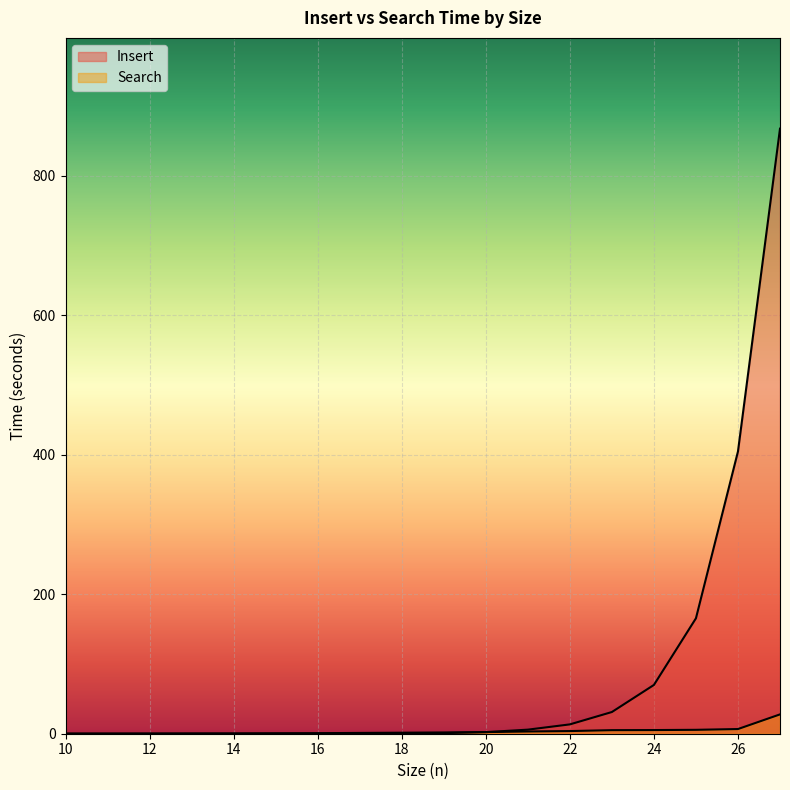

What is the difference between the highest and lowest values at 18?

1.2